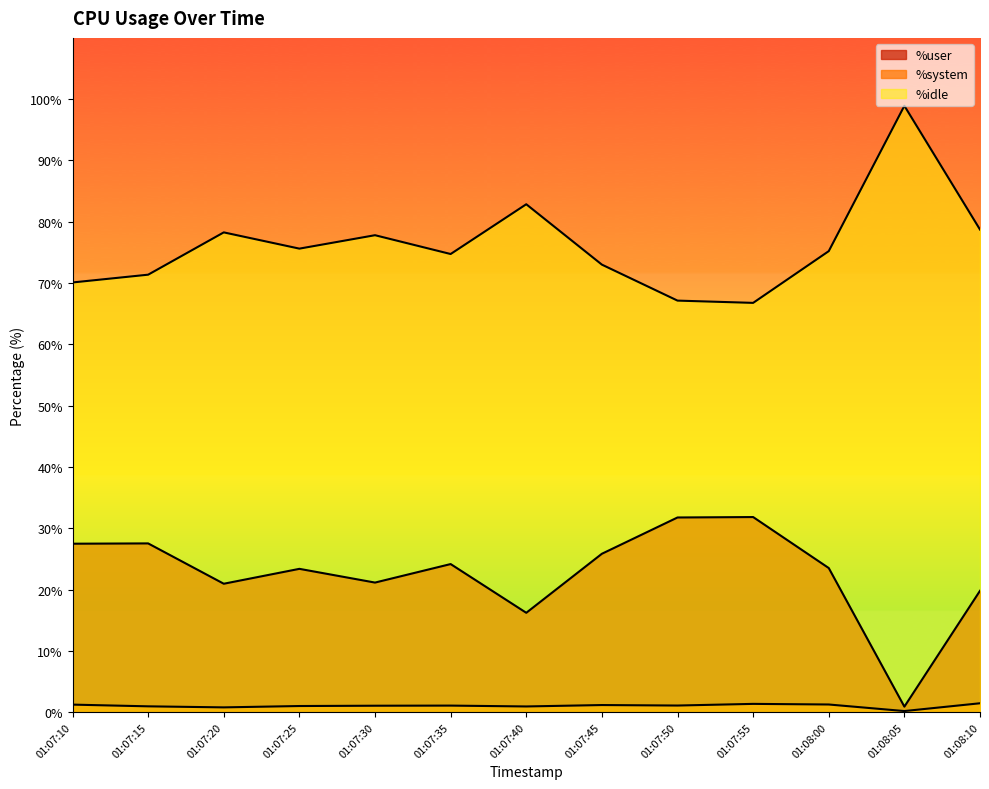

What is the maximum value for %user?

31.8